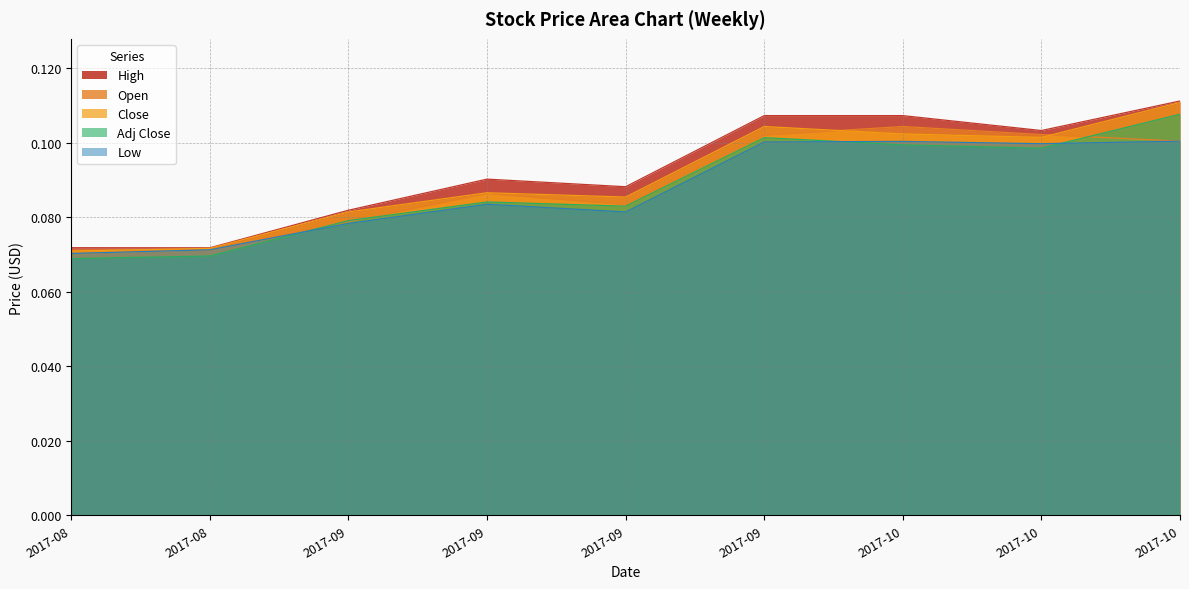

Which series has the largest range (max minus min)?

Open